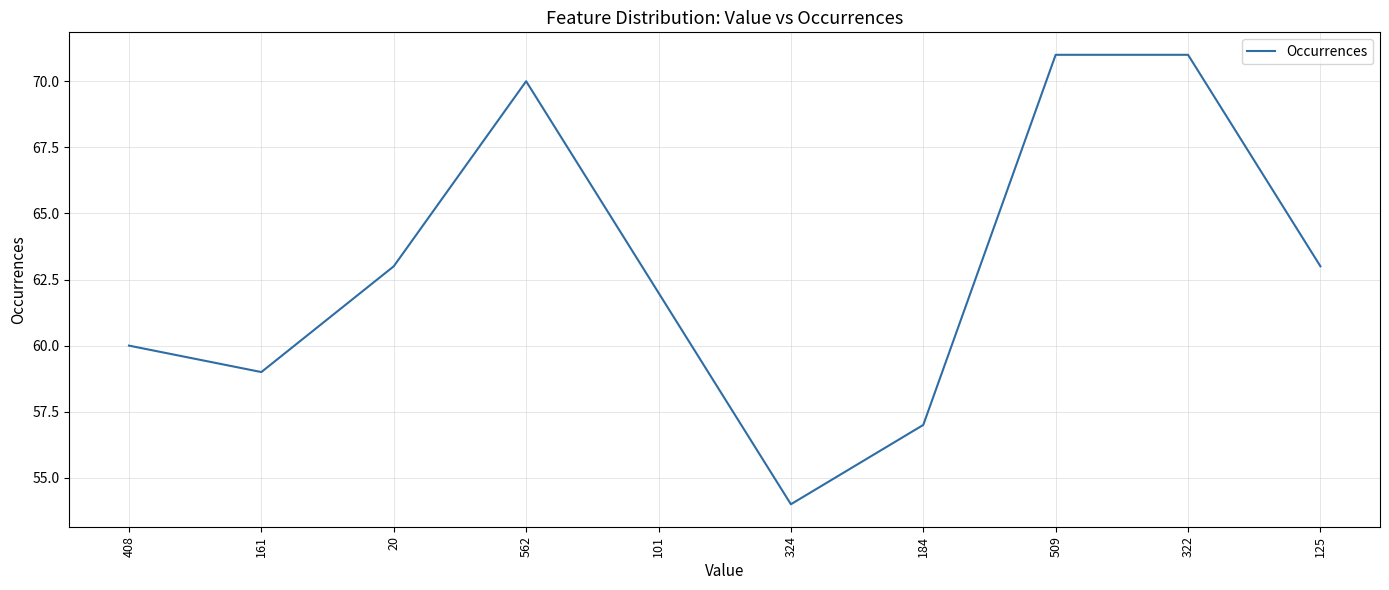

How many lines are shown in the chart?

1